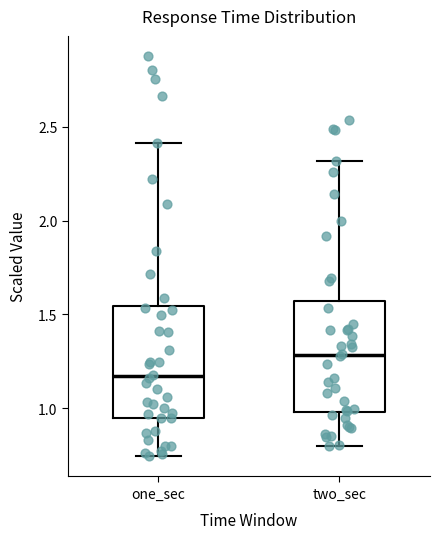

Which box has the highest median line?

two_sec